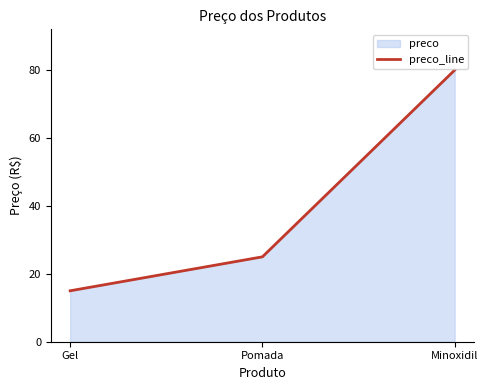

Reading left to right, what are all the values shown in this chart?

Gel=15	Pomada=25	Minoxidil=80